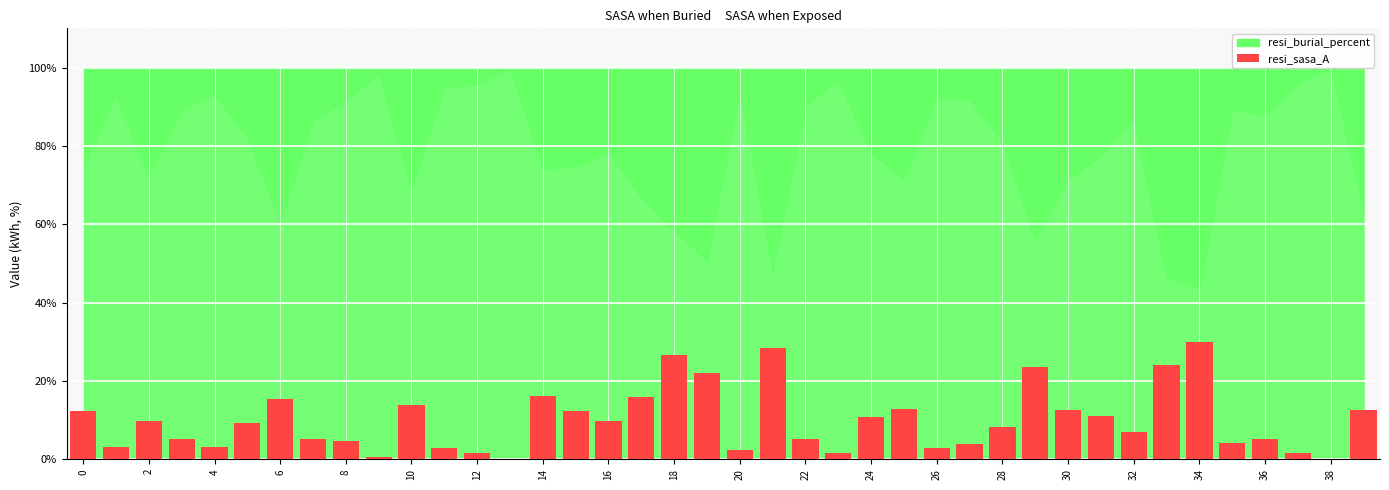

What is the maximum value shown in the chart?

30.0